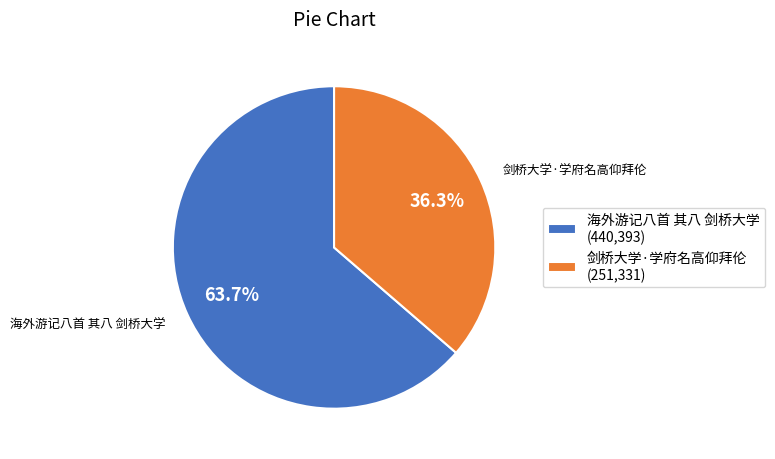

Is it true that 海外游记八首 其八 剑桥大学 is 64% of the pie?

True